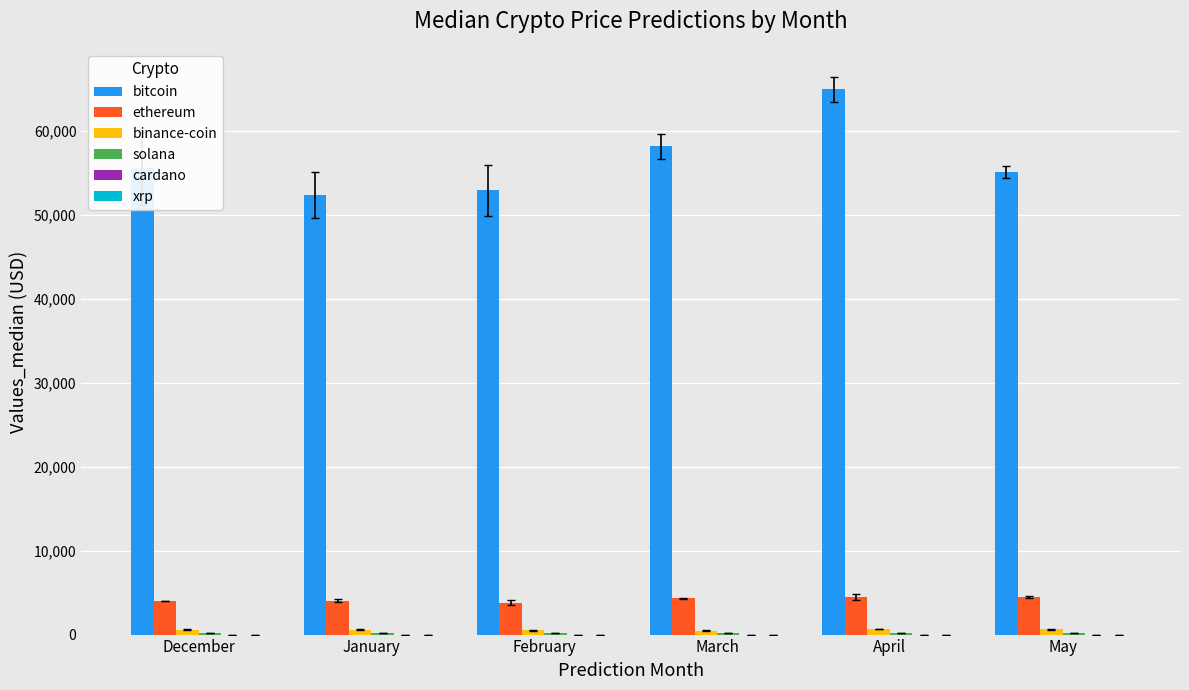

Which series changed the most between January and March?

bitcoin